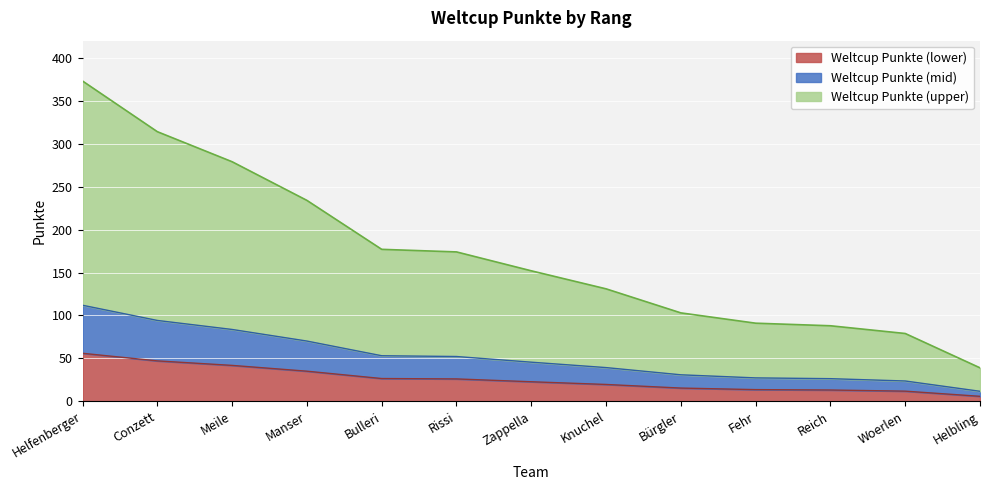

Which category has the highest value across all series?

Helfenberger